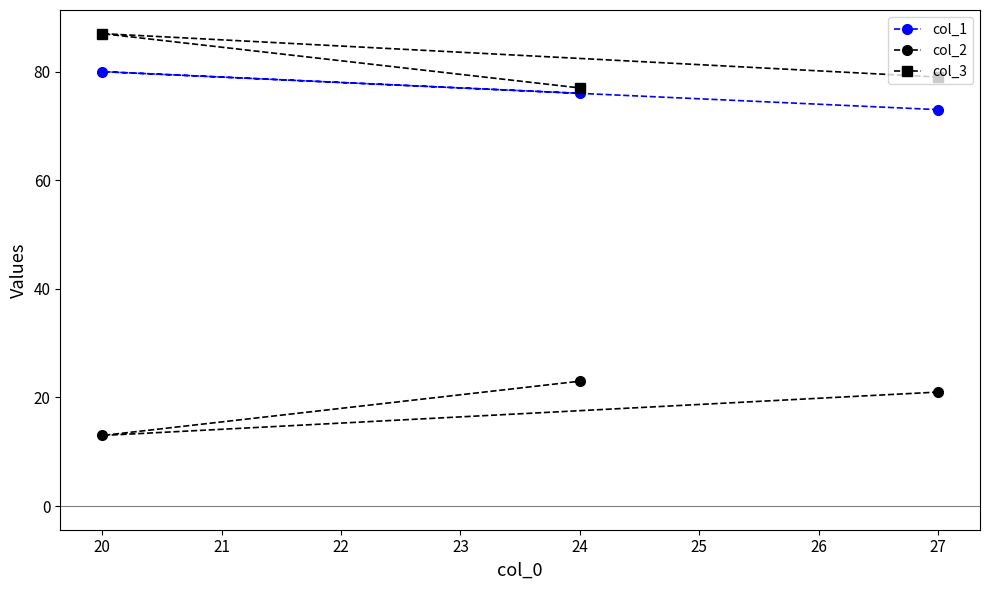

How many data points in col_3 are above 79?

1